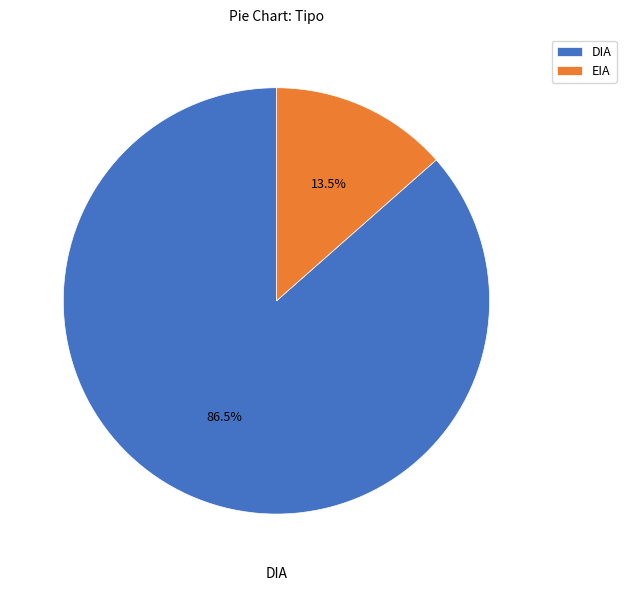

How many slices are in this pie chart?

2